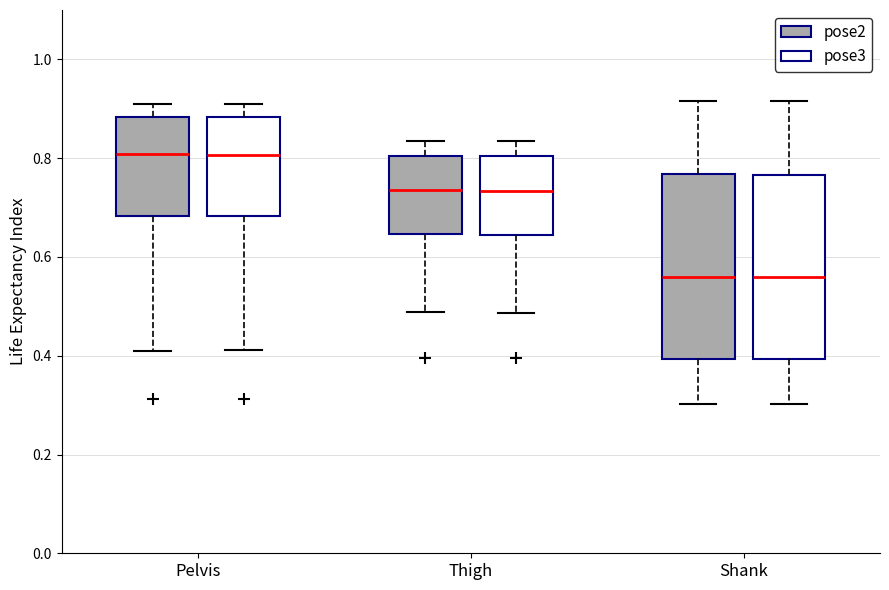

Reading left to right, transcribe this box plot: for each box, give where its median line is, the range the box spans, and where its two whiskers end, as read against the y-axis. The values are not printed on the chart, so give them approximately, as read against the axis.

Pelvis (pose2): median 0.80, box 0.68 to 0.88, whiskers 0.40 to 0.92
Pelvis (pose3): median 0.80, box 0.68 to 0.88, whiskers 0.42 to 0.90
Thigh (pose2): median 0.74, box 0.64 to 0.80, whiskers 0.48 to 0.84
Thigh (pose3): median 0.74, box 0.64 to 0.80, whiskers 0.48 to 0.84
Shank (pose2): median 0.56, box 0.40 to 0.76, whiskers 0.30 to 0.92
Shank (pose3): median 0.56, box 0.40 to 0.76, whiskers 0.30 to 0.92